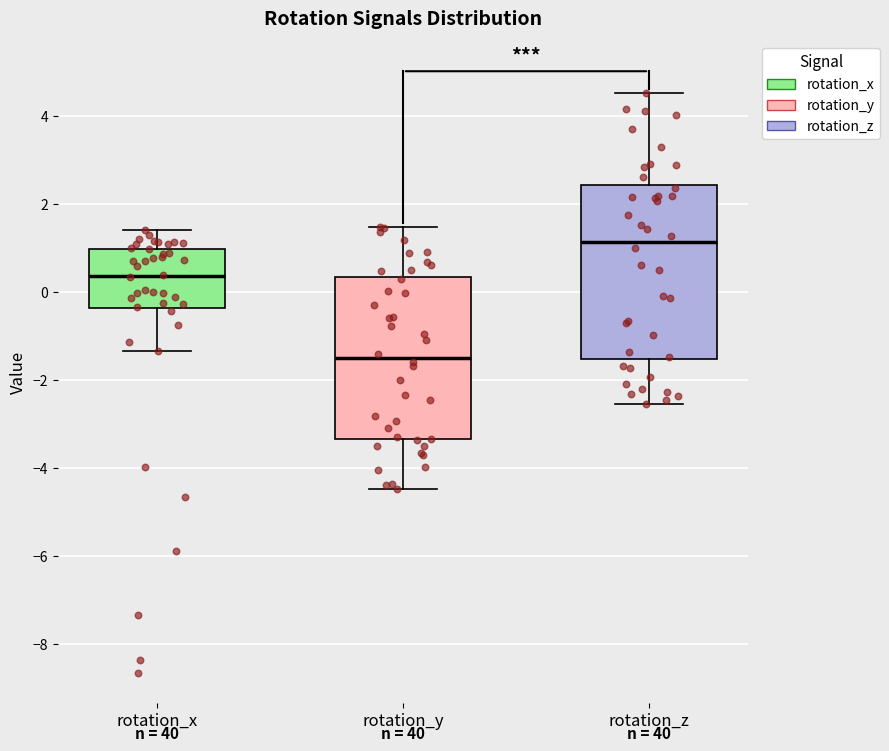

Reading left to right, transcribe this box plot: for each box, give where its median line is, the range the box spans, and where its two whiskers end, as read against the y-axis. The values are not printed on the chart, so give them approximately, as read against the axis.

rotation_x: median 0.4, box -0.4 to 1.0, whiskers -1.4 to 1.4
rotation_y: median -1.4, box -3.4 to 0.4, whiskers -4.4 to 1.4
rotation_z: median 1.2, box -1.6 to 2.4, whiskers -2.6 to 4.6